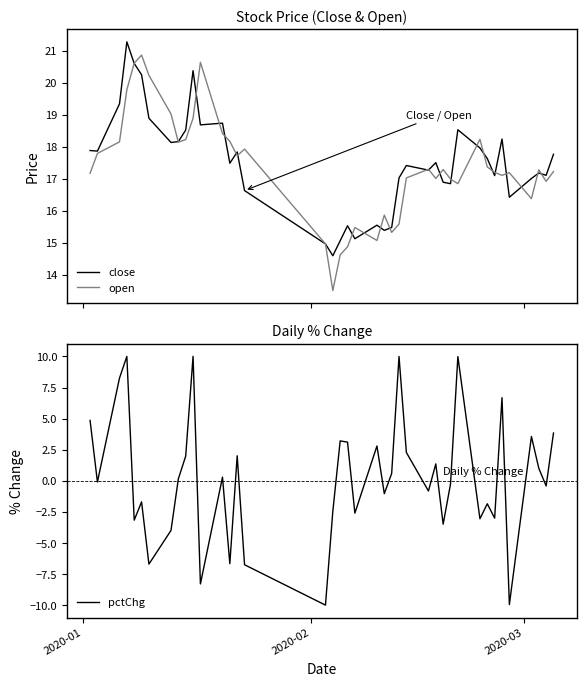

What is the highest value of the close series?

21.3